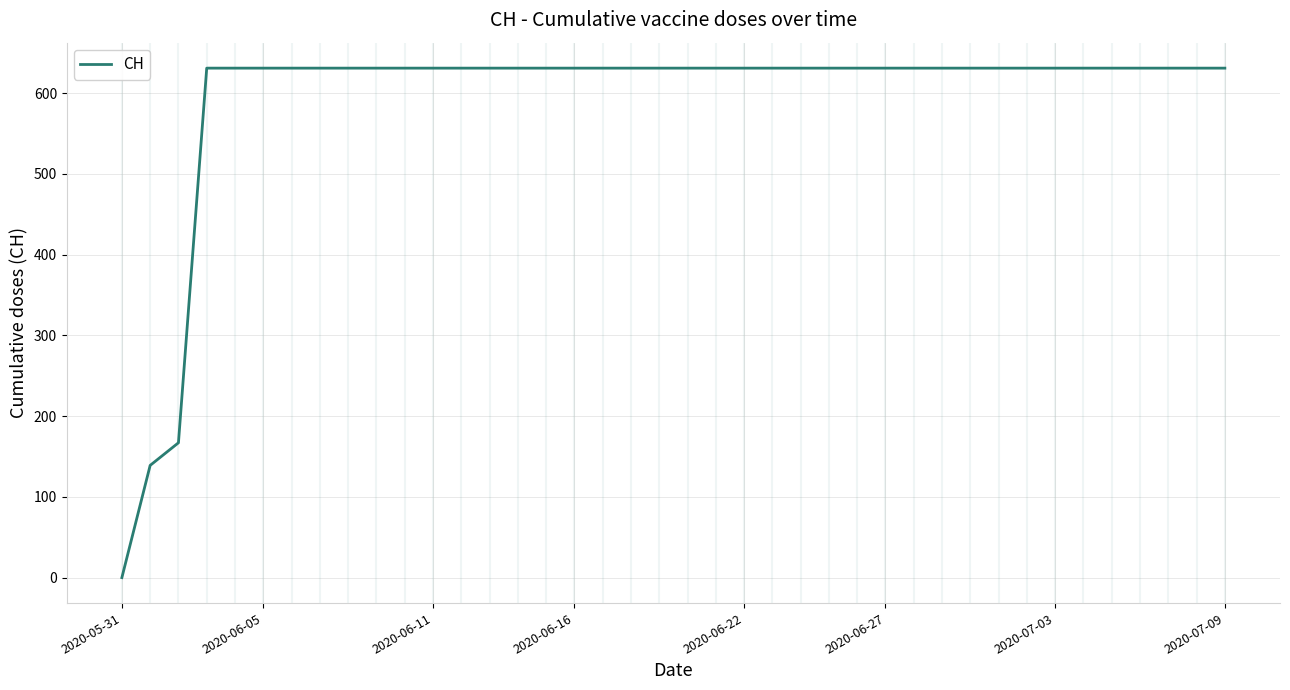

What is the greatest value displayed?

631